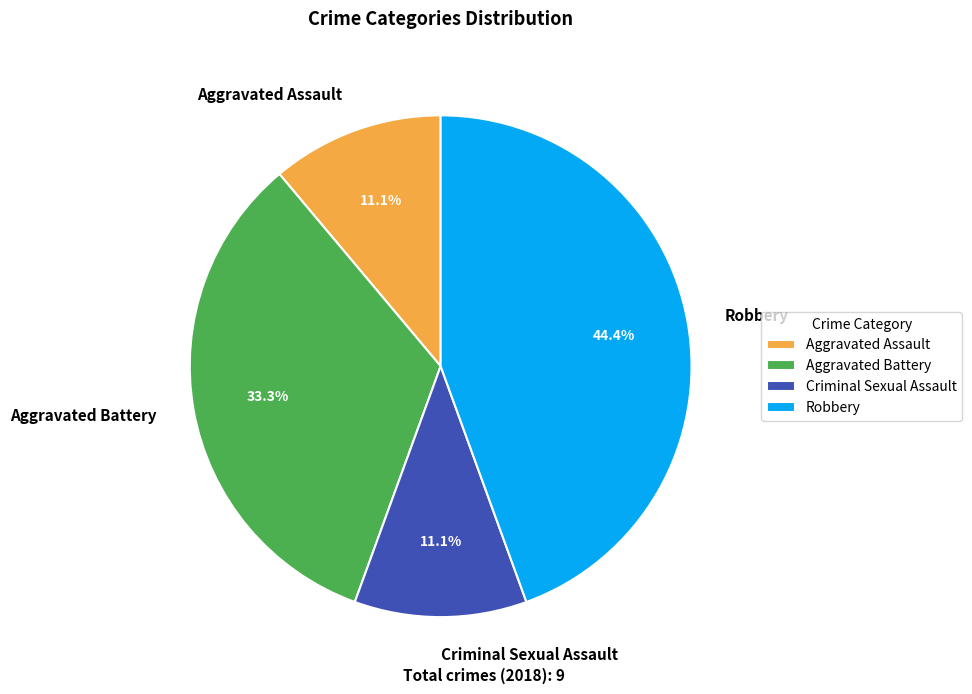

True or false: Criminal Sexual Assault accounts for 25% of the total.

False